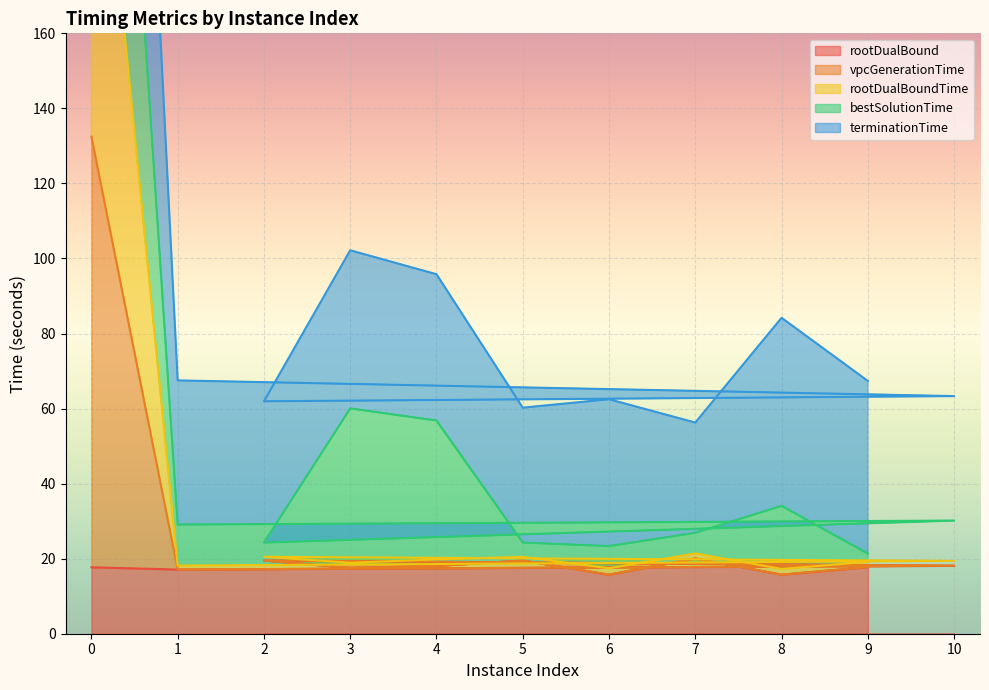

Which series changed the most between 0 and 3?

terminationTime